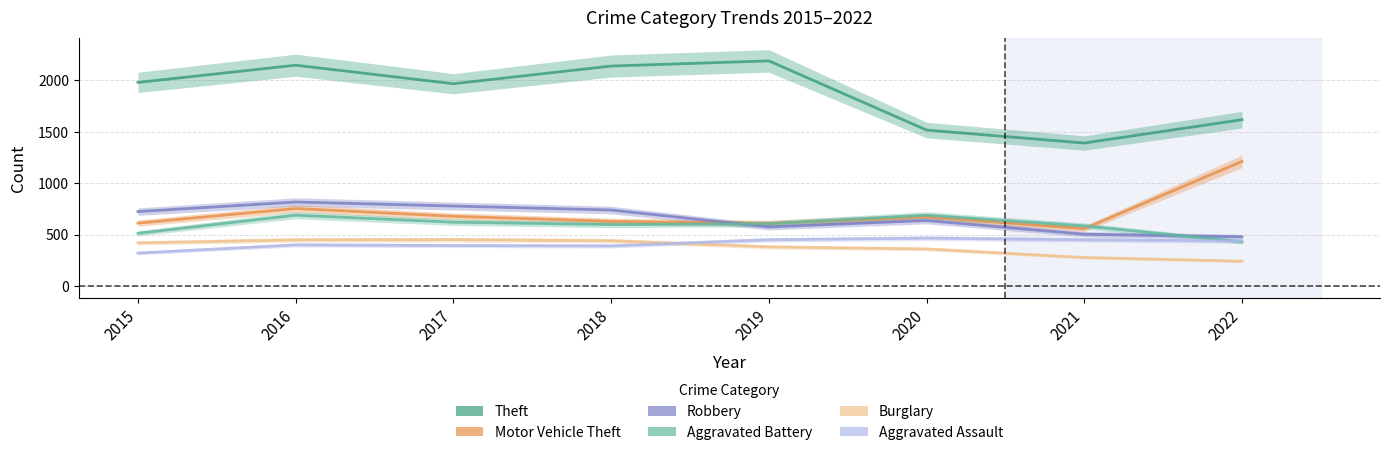

What are all the series names shown in the legend?

Theft, Motor Vehicle Theft, Robbery, Aggravated Battery, Burglary, Aggravated Assault